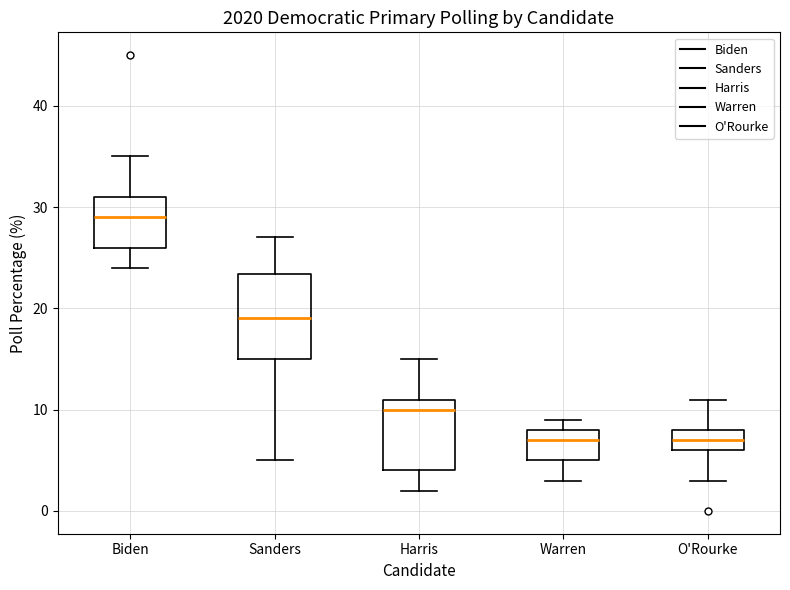

Which box has the highest median line?

Biden